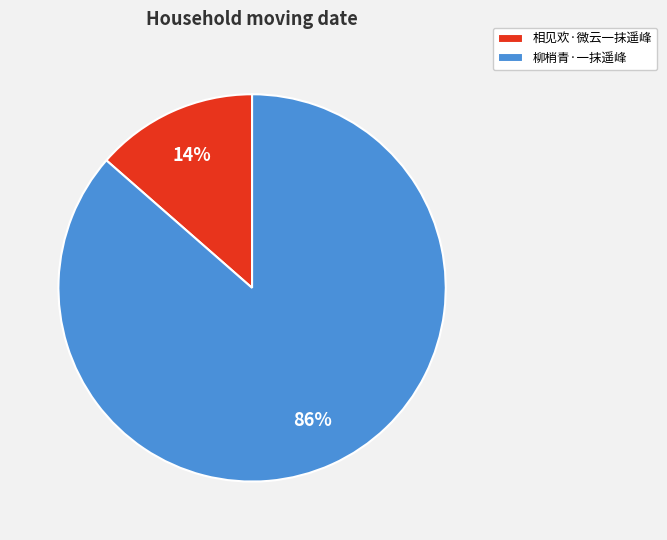

Rank the categories by value from lowest to highest.

相见欢·微云一抹遥峰, 柳梢青·一抹遥峰